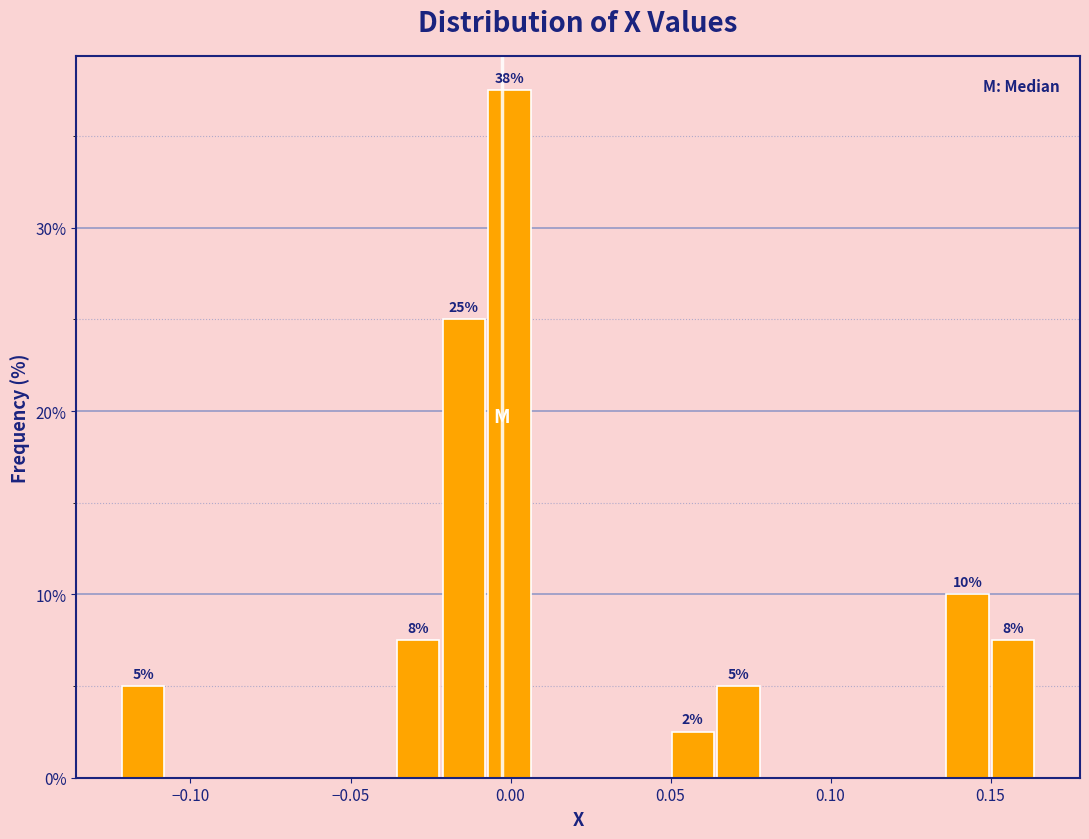

Read against the x-axis, roughly where is the centre of the tallest bar?

0.000